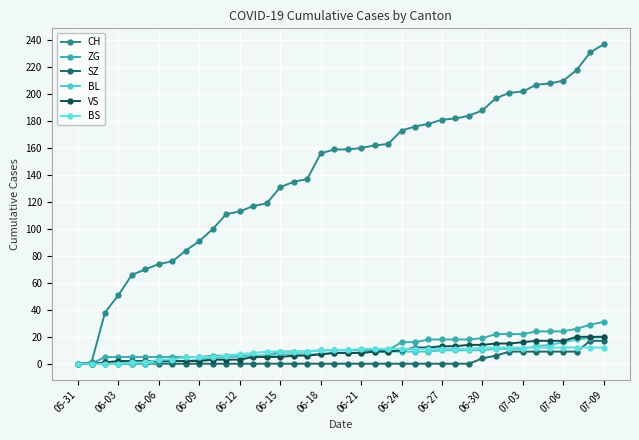

Does the chart have visible grid lines?

Yes